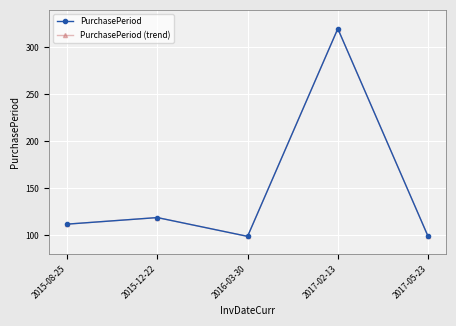

What is the minimum value shown in the chart?

99